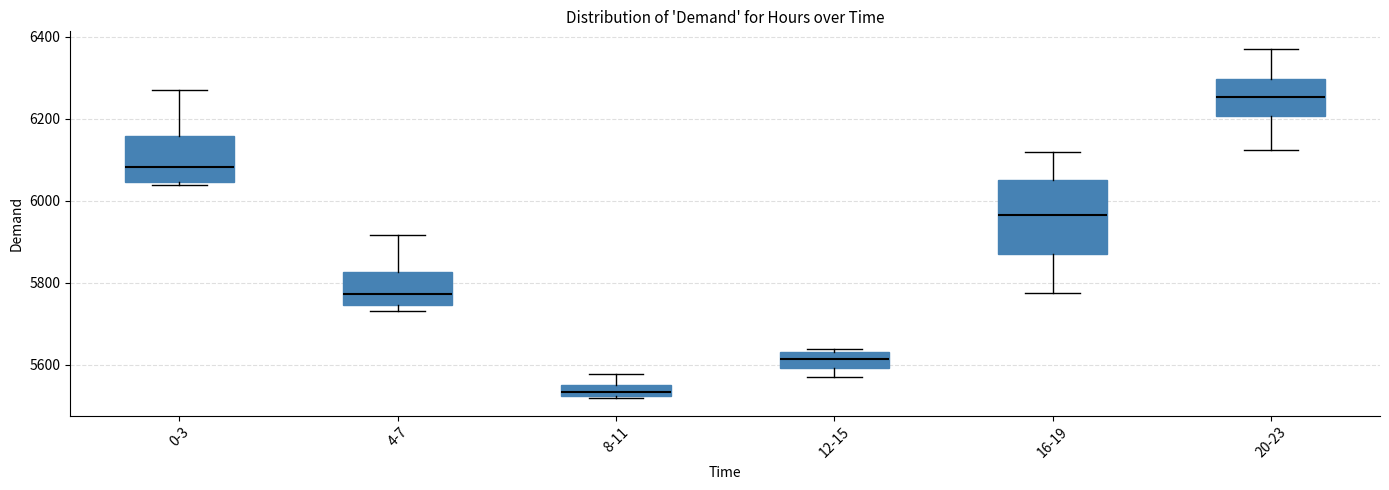

Which box has the highest median line?

20-23